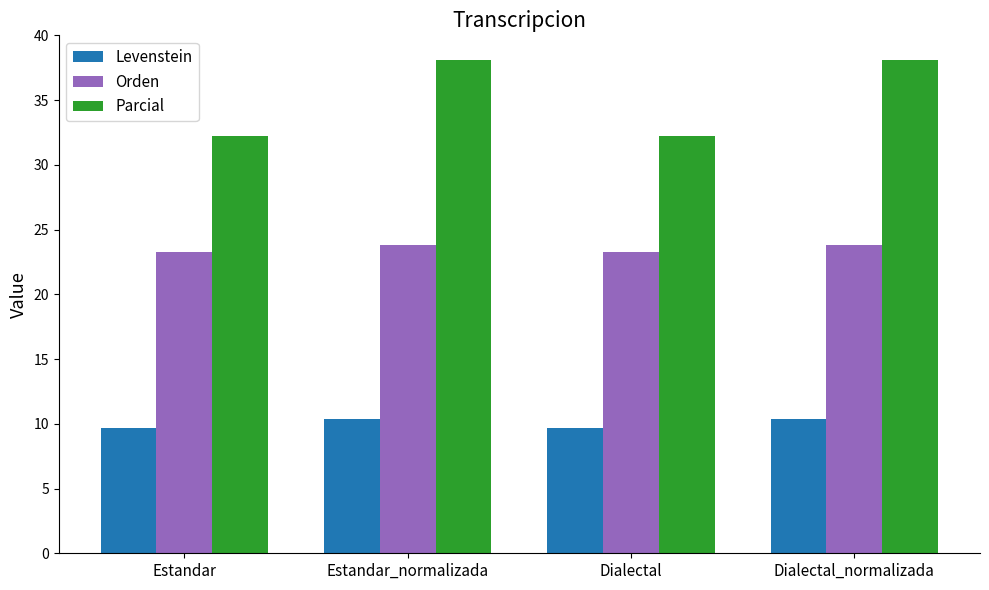

Does the chart contain stacked bars?

No